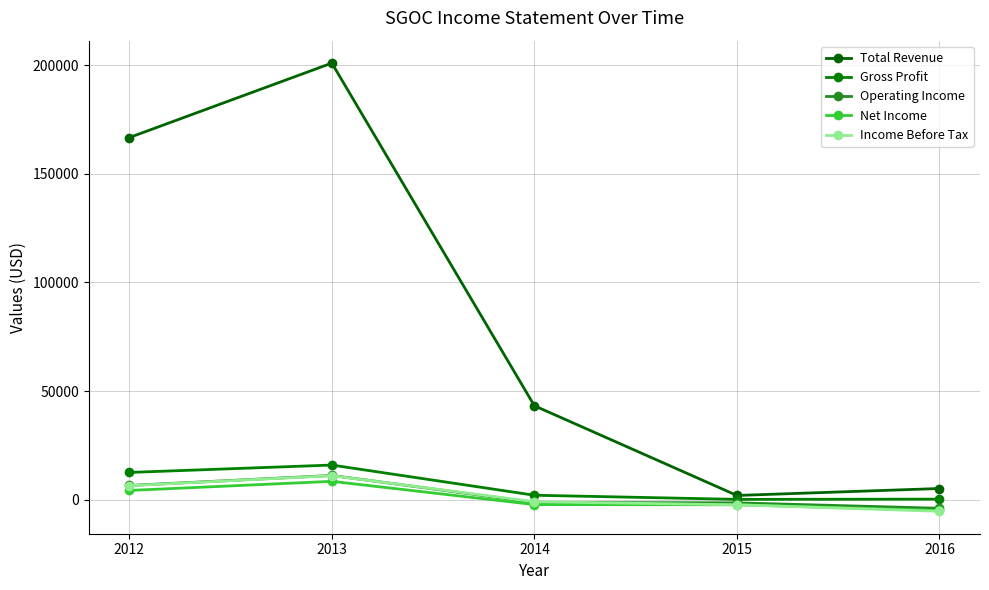

What is the difference between the highest and lowest values at 2015?

4300